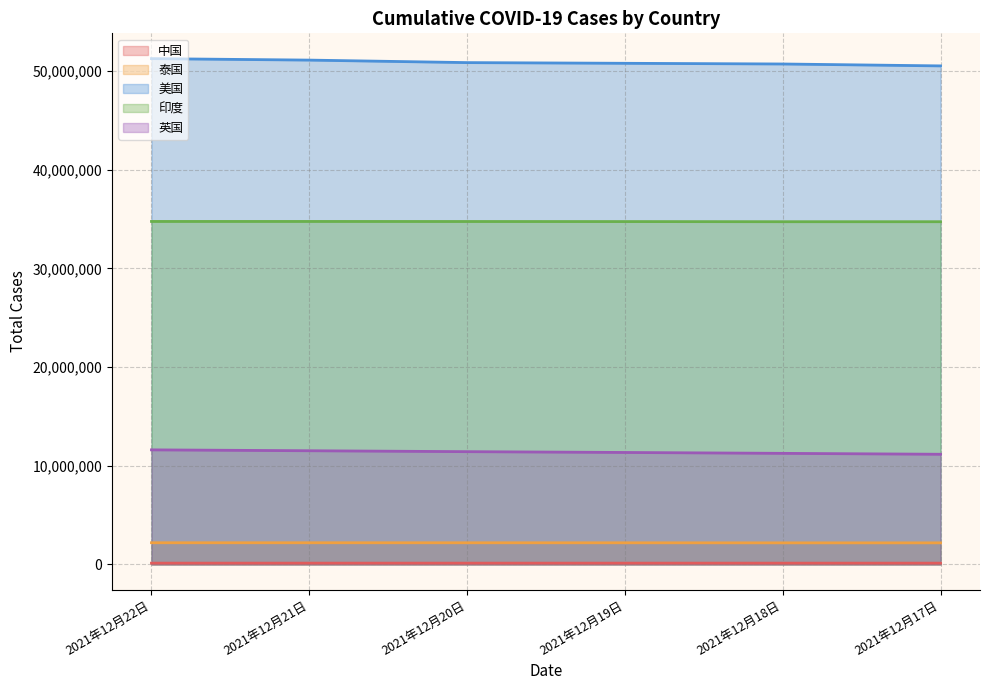

How many lines are shown in the chart?

5